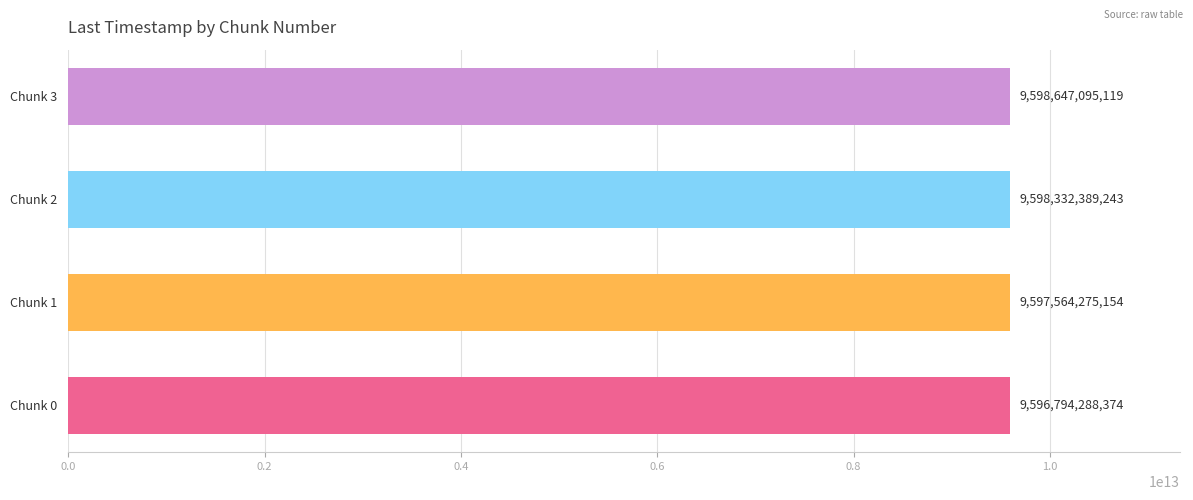

What is the difference between the maximum and minimum values?

1852806745